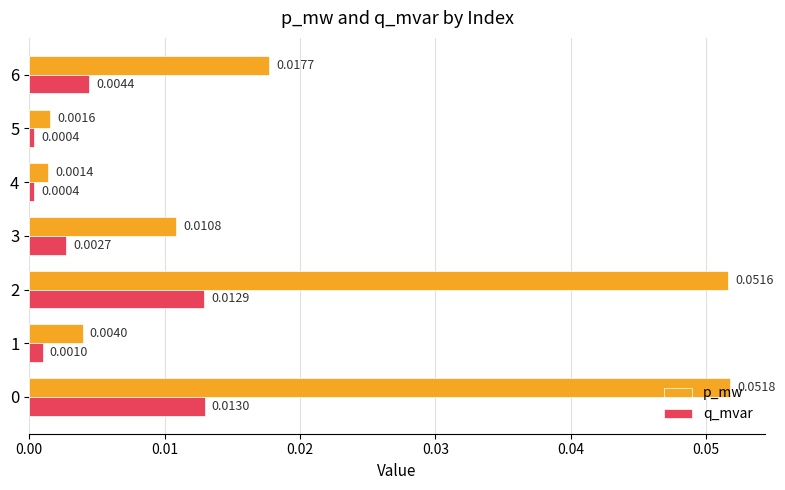

Which series changed the most between 4 and 5?

p_mw